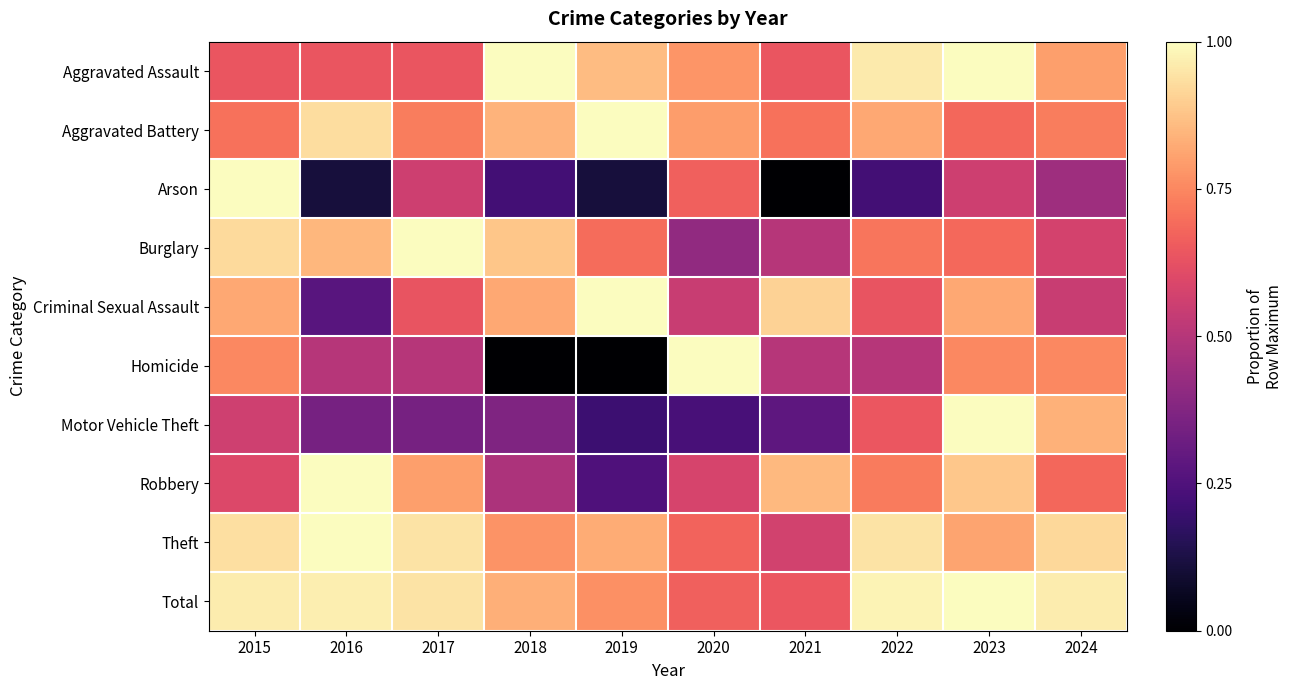

Which series has the largest range (max minus min)?

Arson